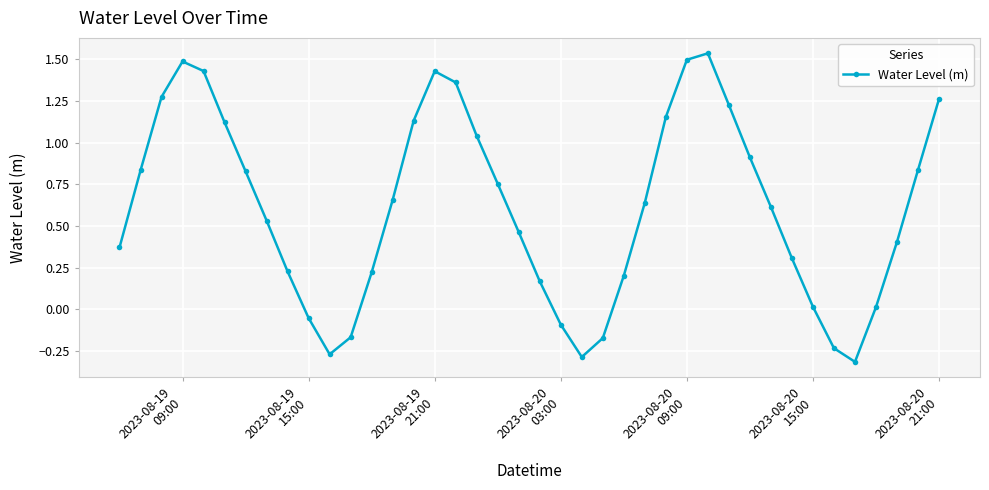

Count the number of values greater than 0.

32